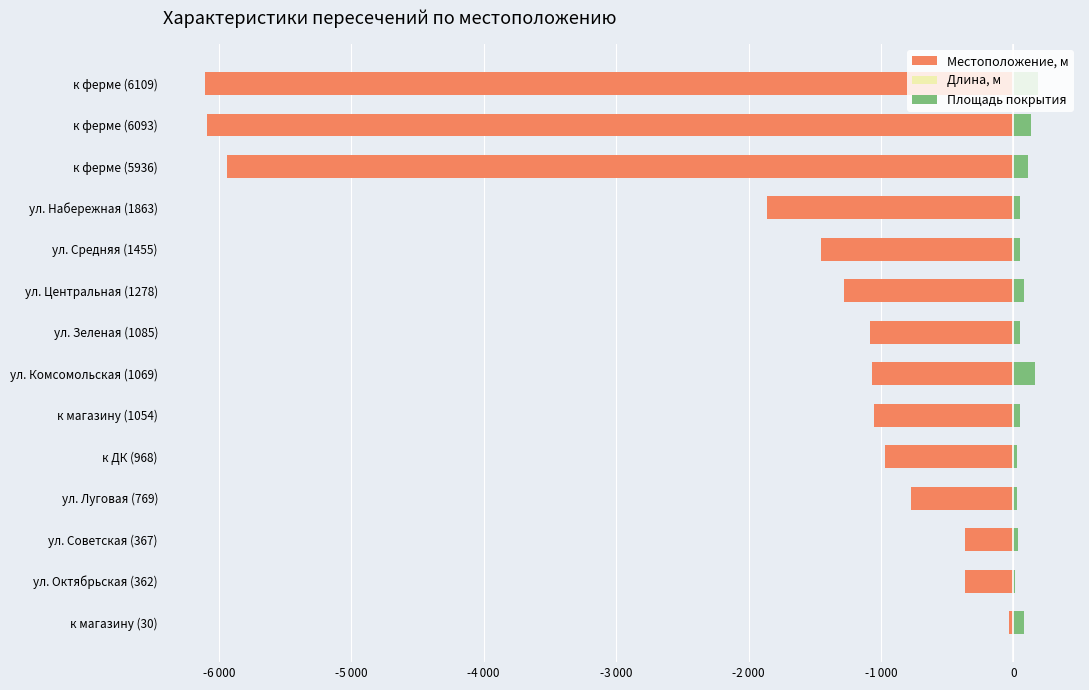

Which series has the widest spread of values?

Местоположение, м